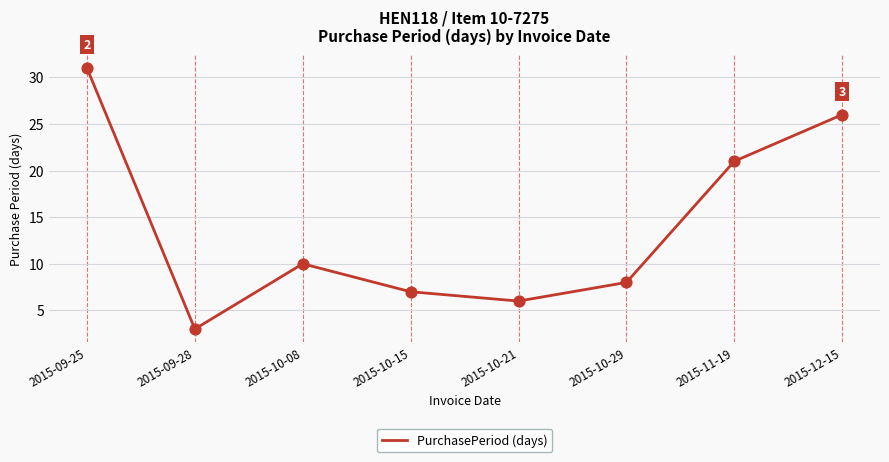

What is the ratio of the value at 2015-11-19 to the value at 2015-12-15?

0.8